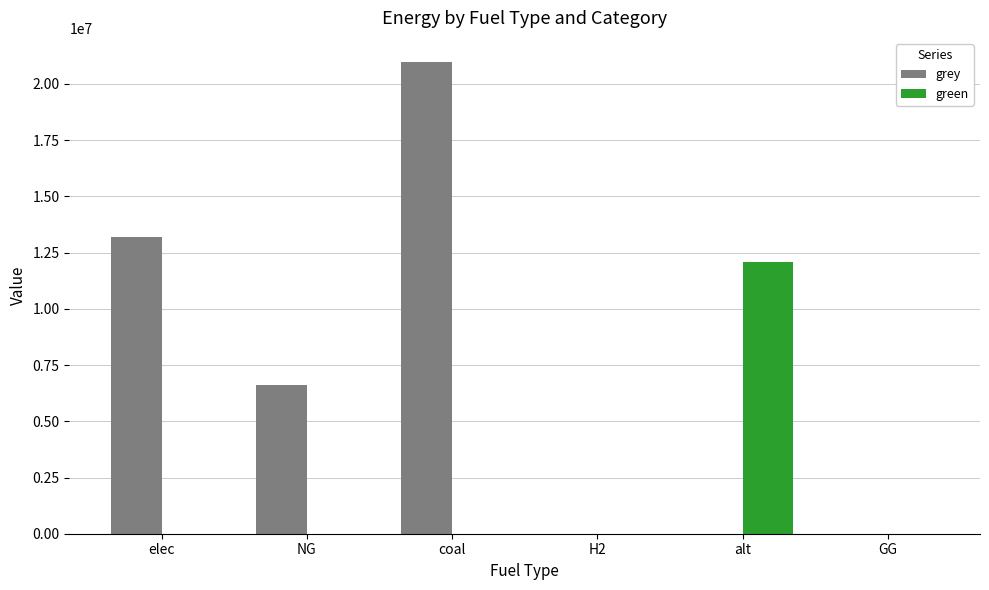

What is the highest value of the green series?

12083802.7